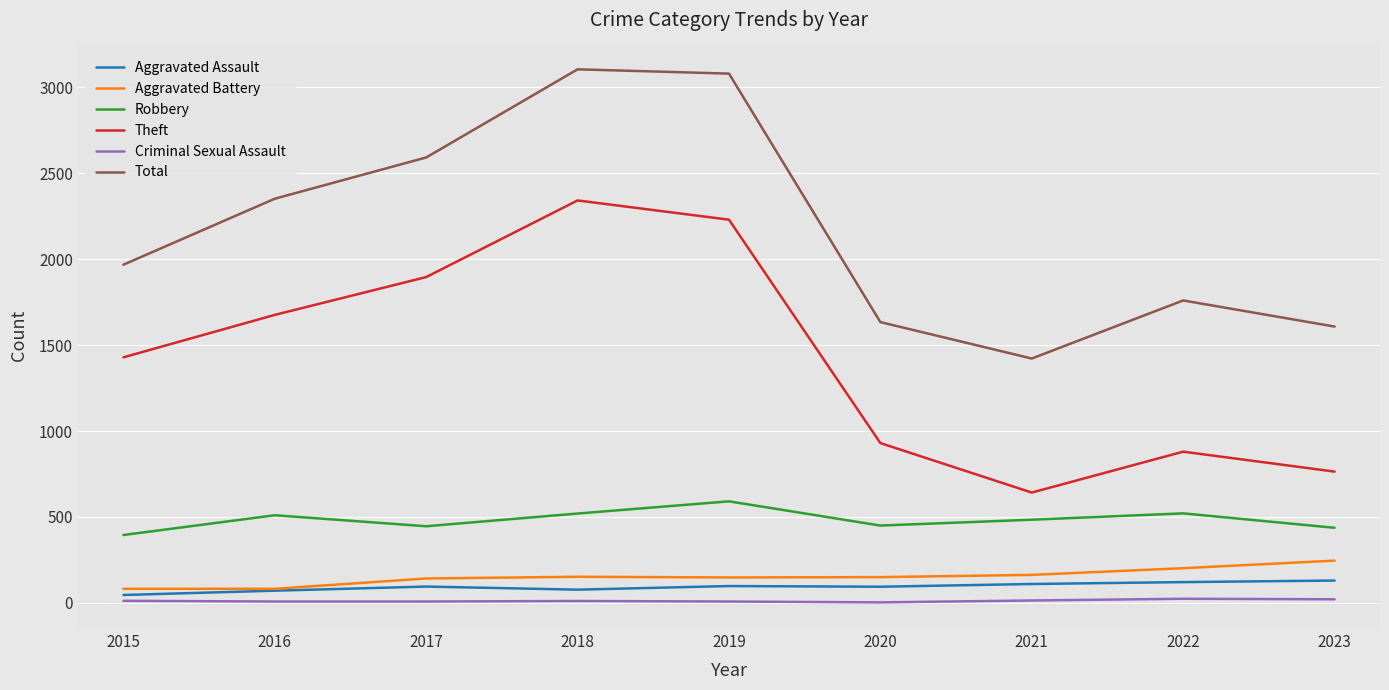

True or false: Total has more than 2 points higher than both neighbors.

False